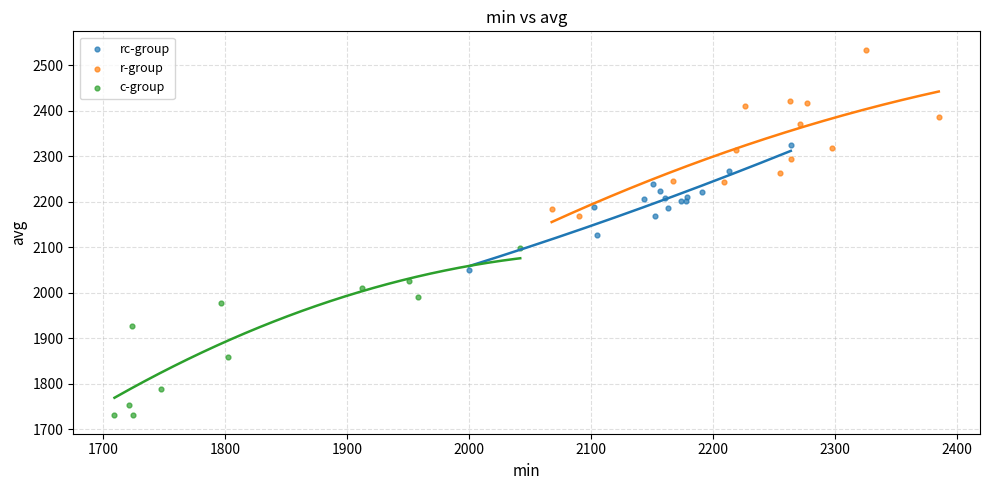

Which series contains the highest Y value?

r-group